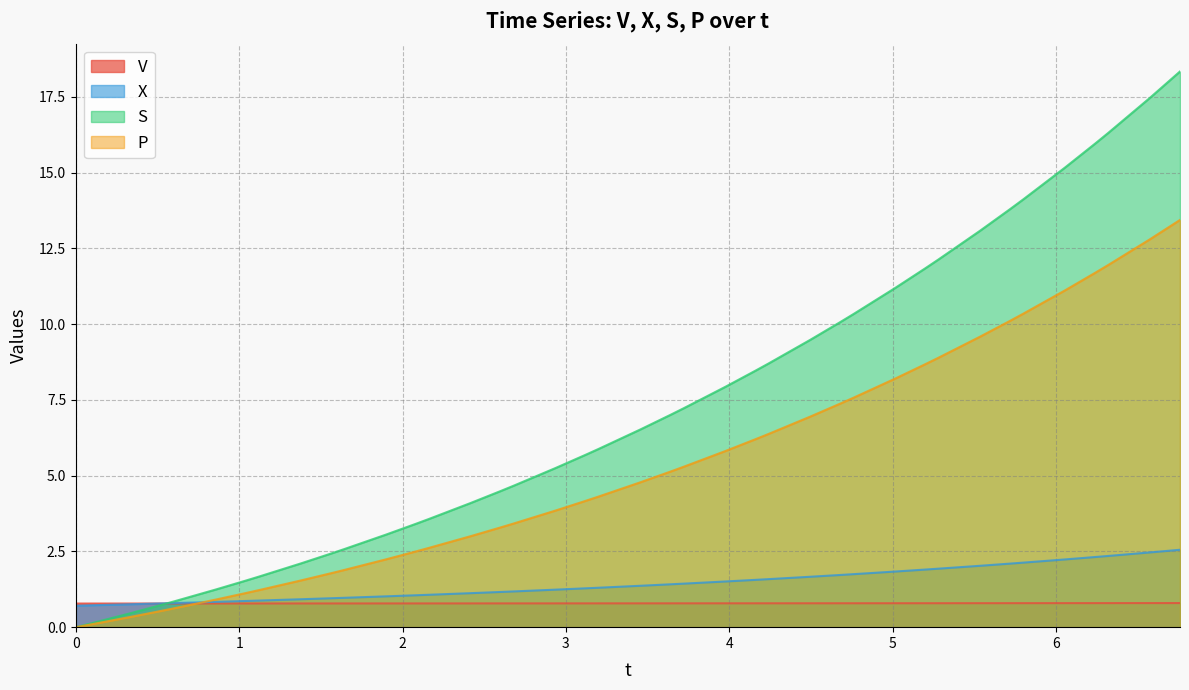

List the series in order of their peak value, lowest first.

V, X, P, S